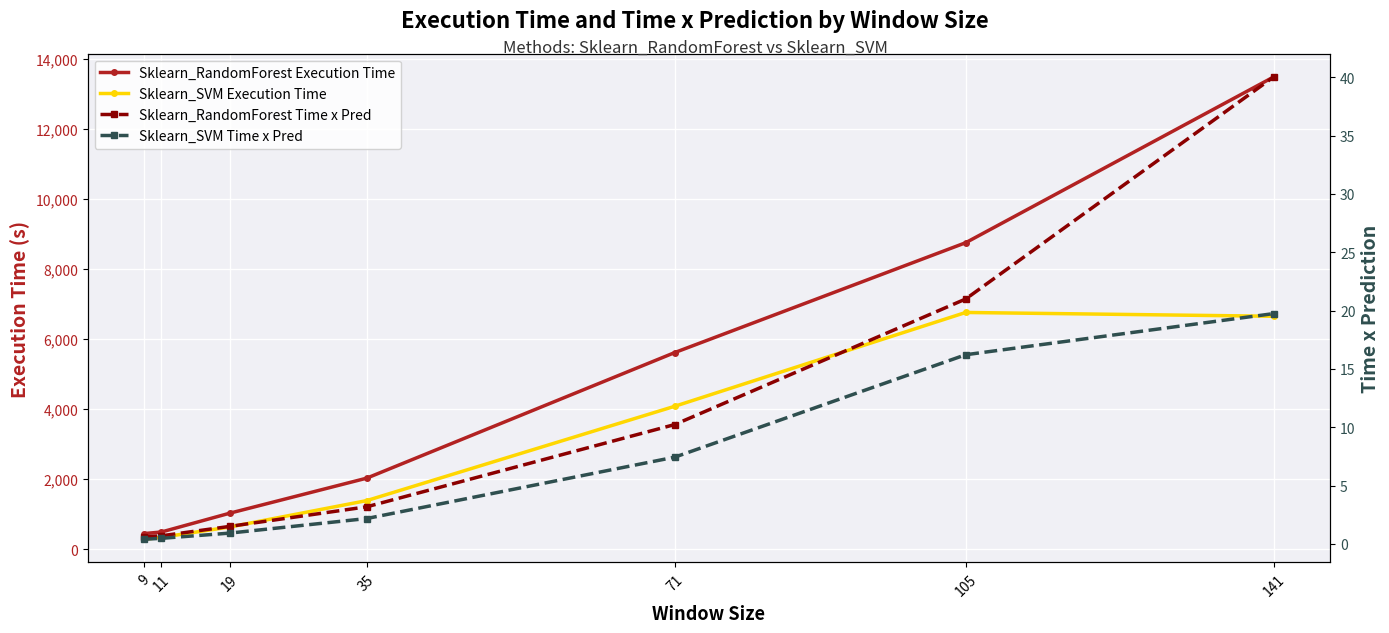

What is the value of the Sklearn_SVM Execution Time point at the 6th from the left?

6761.0